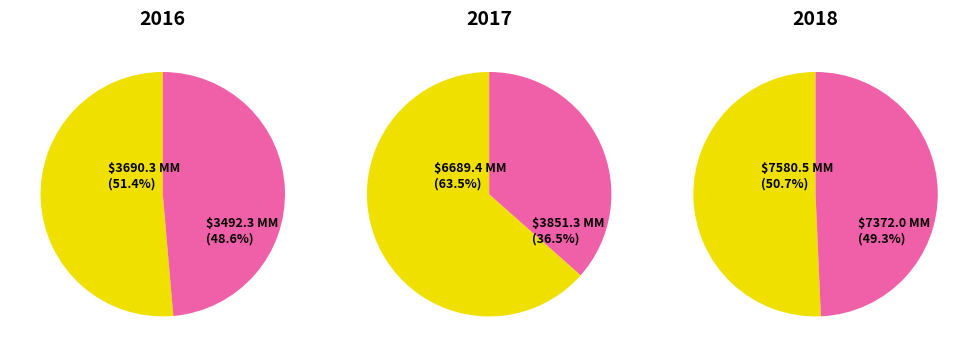

Does 2 represent more than half of the total?

No